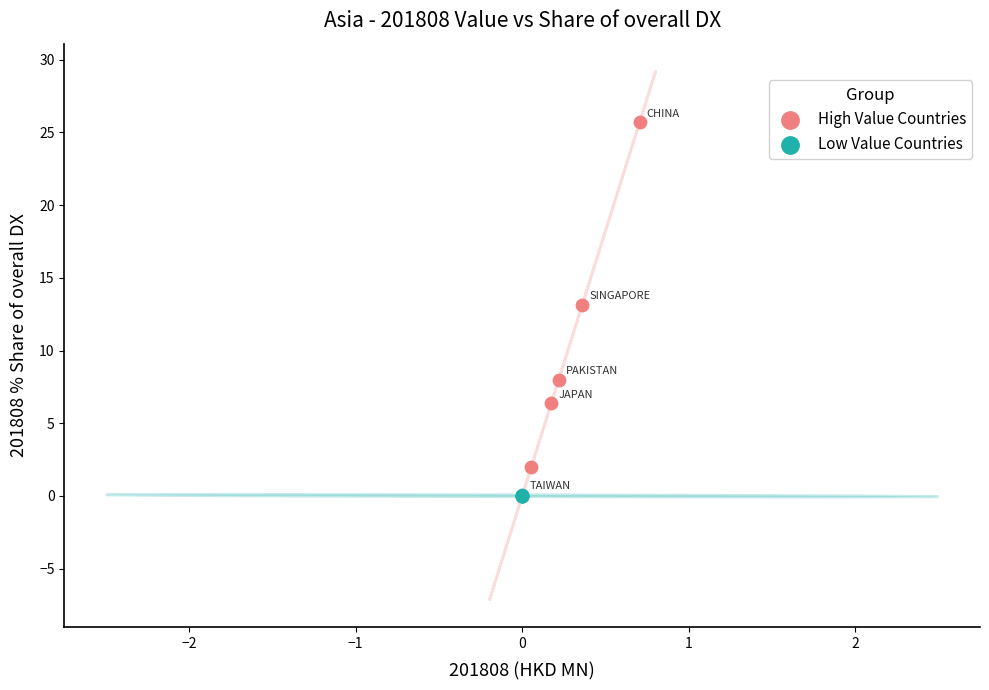

Which series reaches the maximum Y coordinate?

High Value Countries